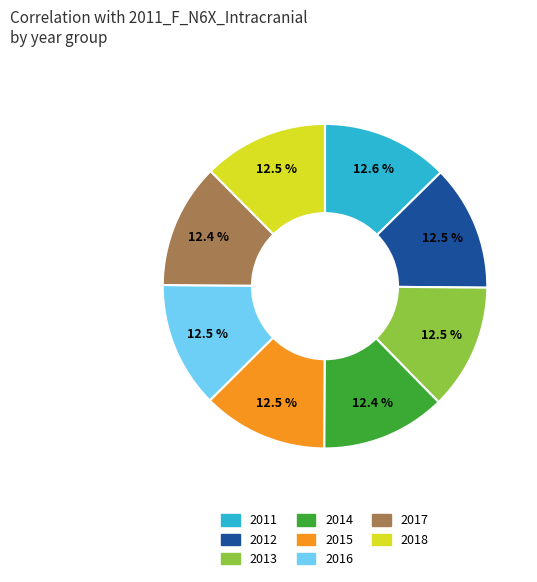

Count the number of slices in the pie.

8